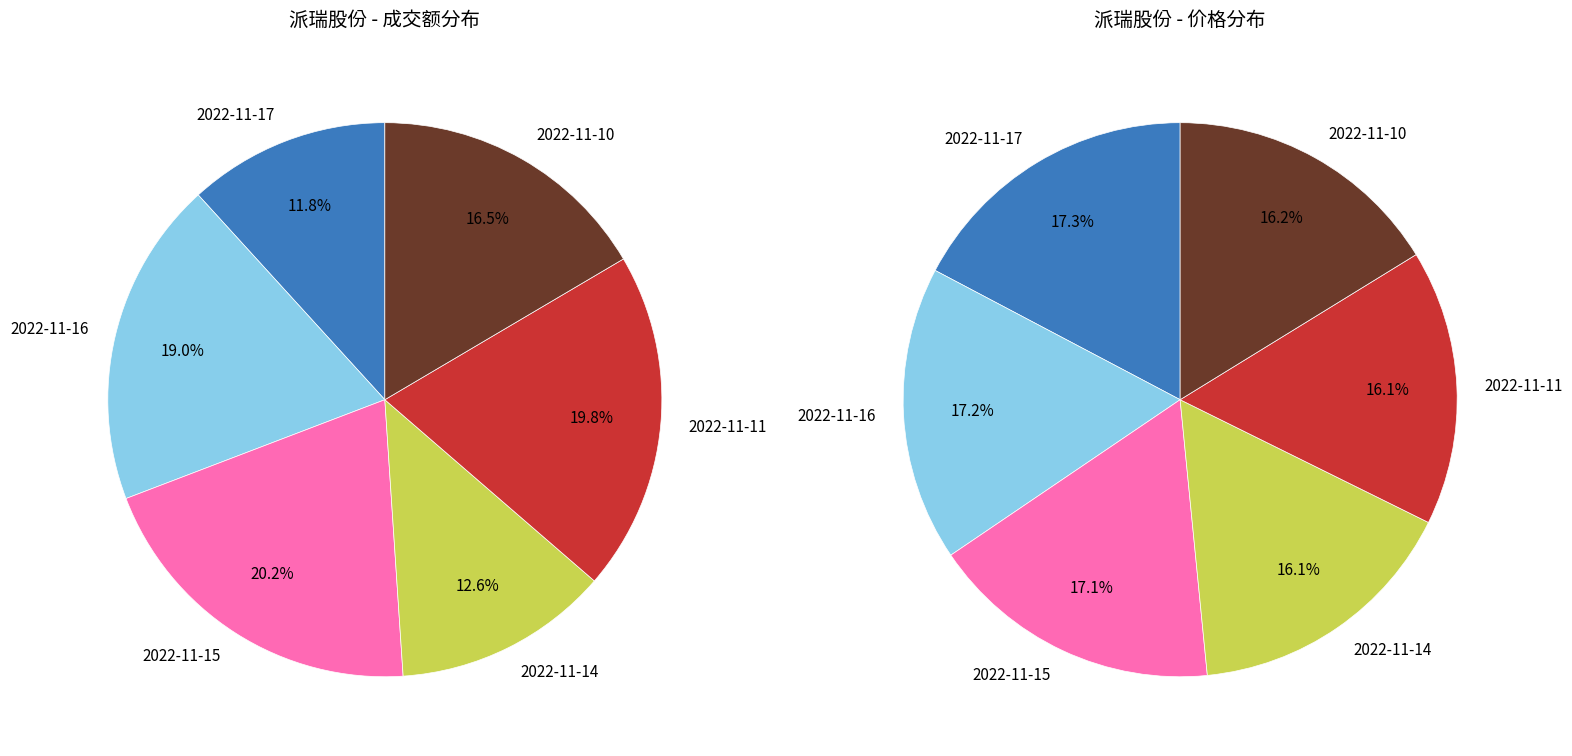

Do 2022-11-11 and 2022-11-14 together represent more than half of the pie?

No